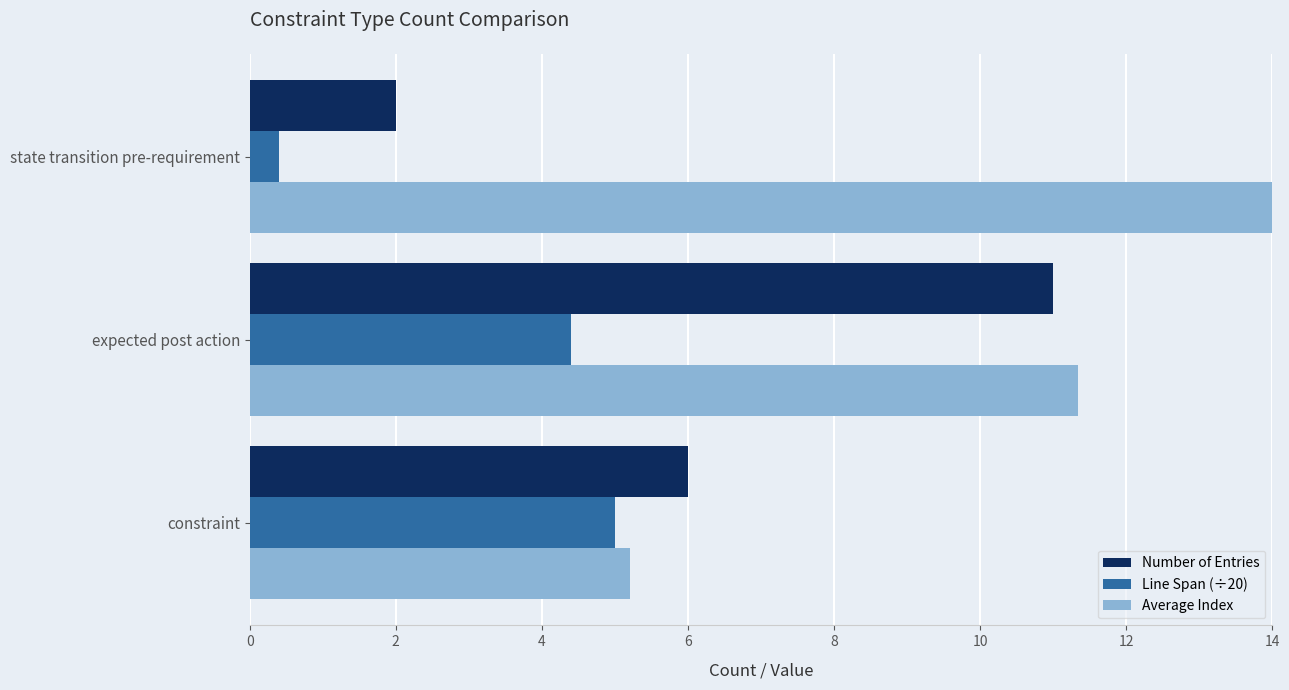

List the series in order of their overall mean, highest first.

Average Index, Number of Entries, Line Span (÷20)